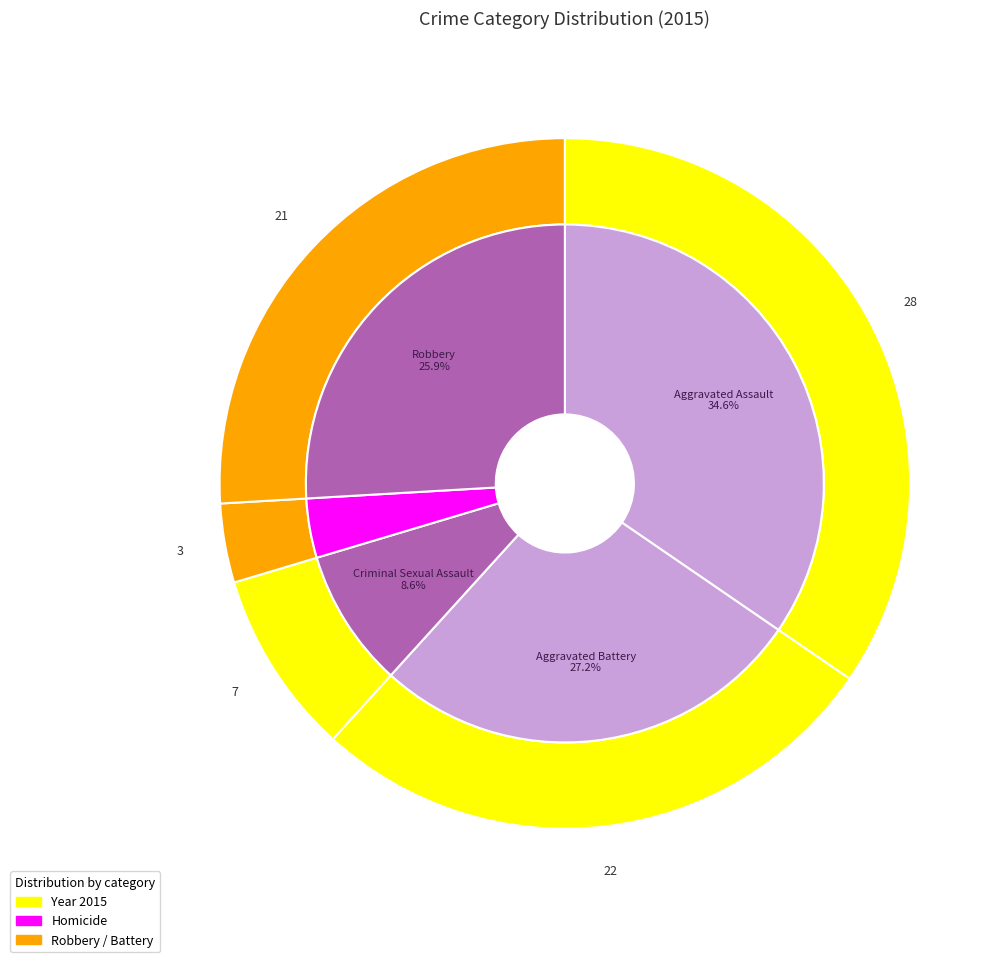

To the nearest percent, what is the combined percentage of Homicide and Aggravated Battery?

31%